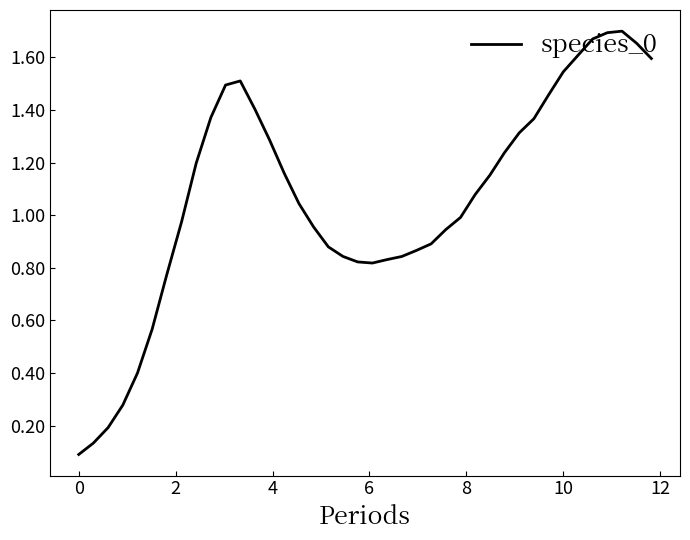

How many lines are shown in the chart?

1